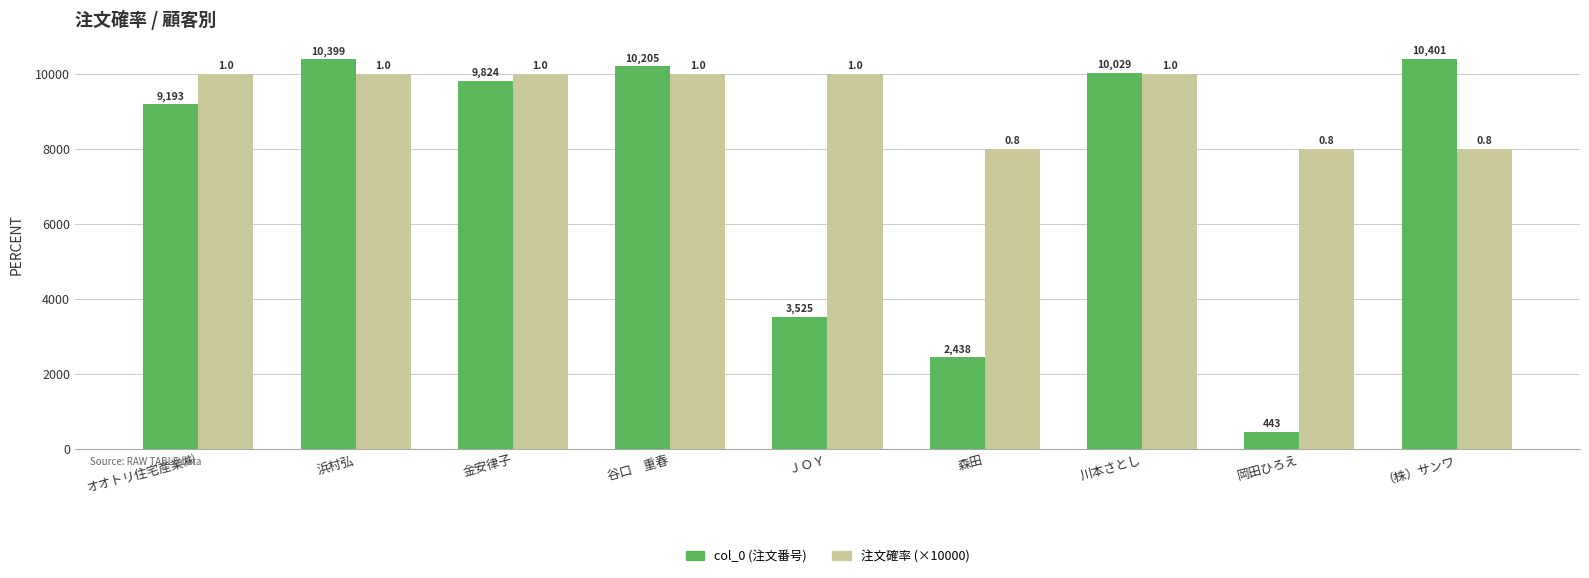

What is the total value across all series at オオトリ住宅産業㈱?

19193